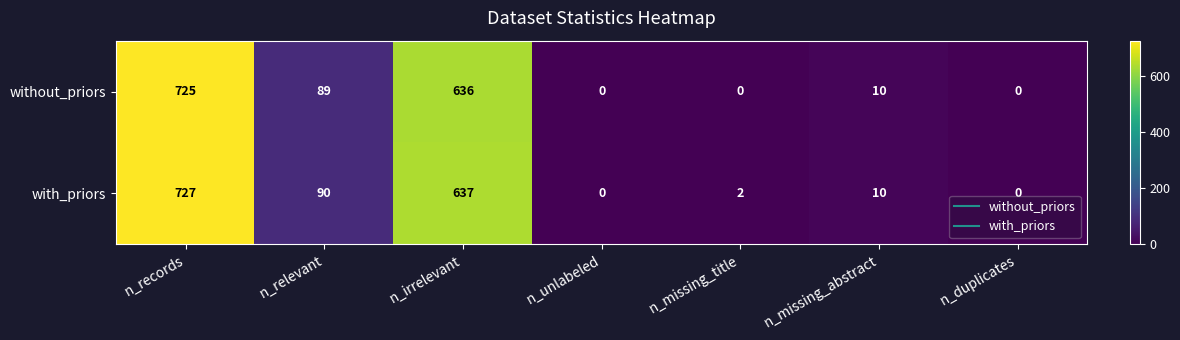

Which series has the largest range (max minus min)?

with_priors